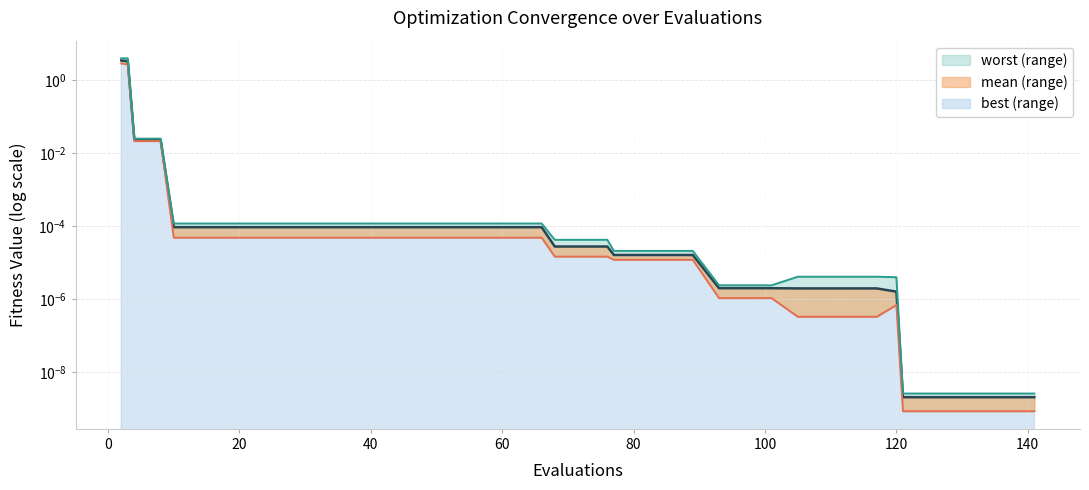

True or false: worst (line) and mean (line) cross at least once.

False